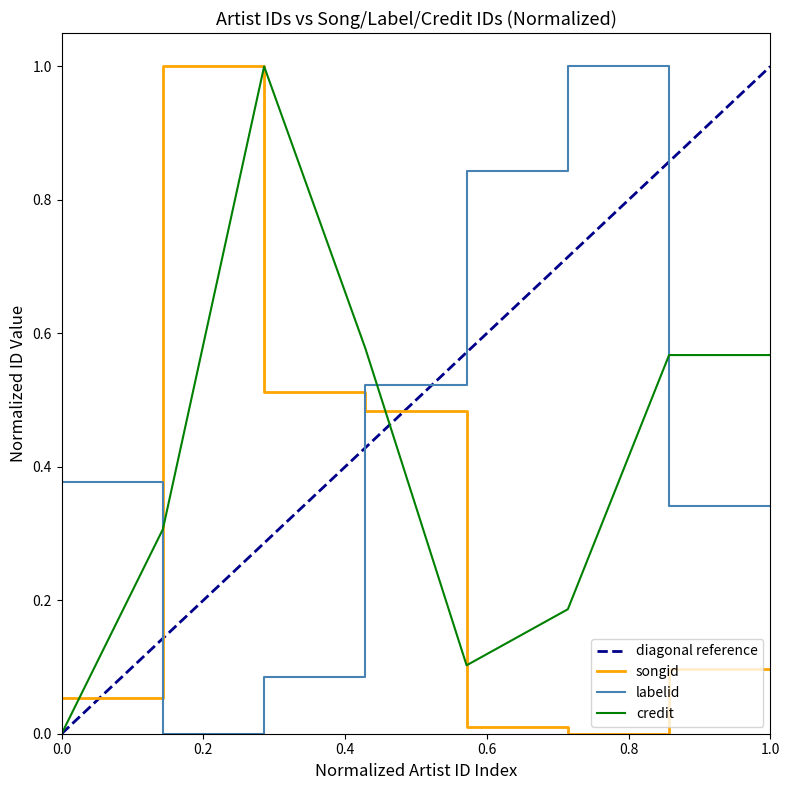

True or false: songid and labelid cross at least once.

True